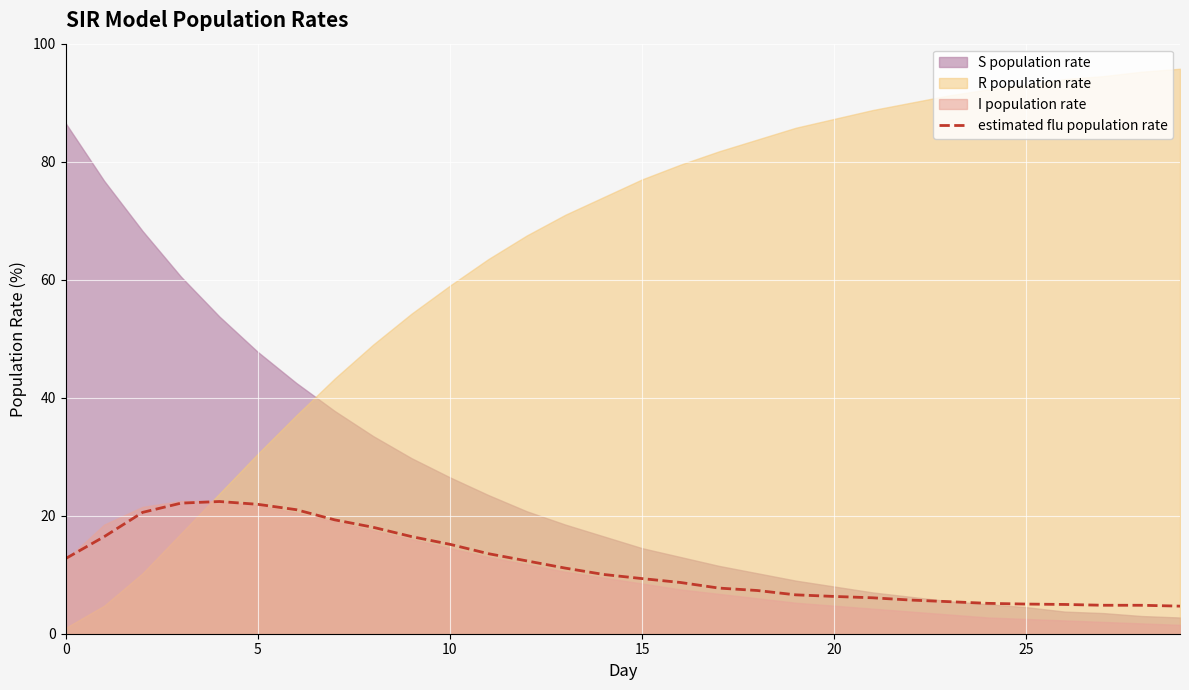

What is the highest value of the estimated flu population rate series?

22.4